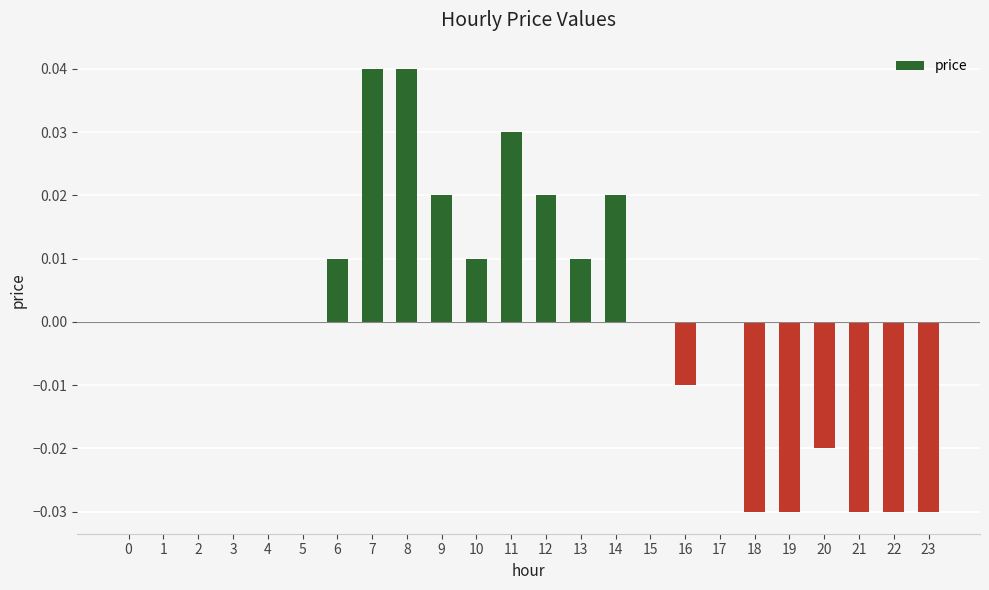

True or false: the data shows 0.0 at 11.

True